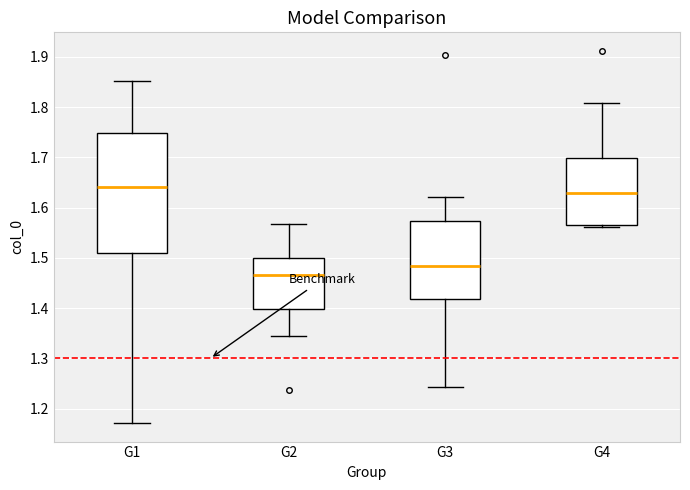

Reading left to right, transcribe this box plot: for each box, give where its median line is, the range the box spans, and where its two whiskers end, as read against the y-axis. The values are not printed on the chart, so give them approximately, as read against the axis.

G1: median 1.64, box 1.51 to 1.75, whiskers 1.17 to 1.85
G2: median 1.47, box 1.40 to 1.50, whiskers 1.34 to 1.57
G3: median 1.48, box 1.42 to 1.57, whiskers 1.24 to 1.62
G4: median 1.63, box 1.57 to 1.70, whiskers 1.56 to 1.81